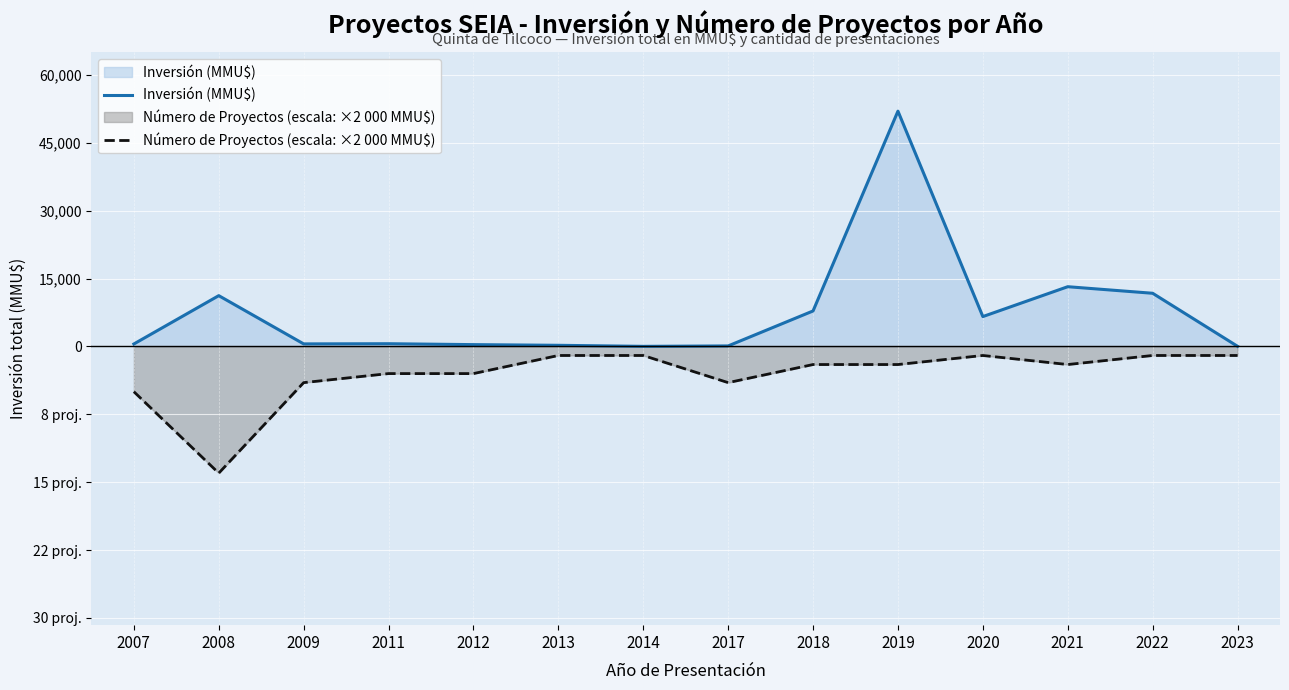

List the series in order of their overall mean, lowest first.

Número de Proyectos (escala: ×2 000 MMU$), Inversión (MMU$)